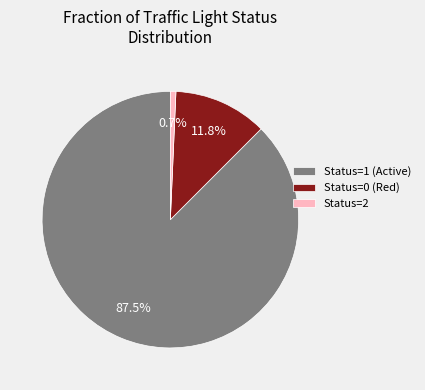

Does Status=1 (Active) account for over 50% of the chart?

Yes